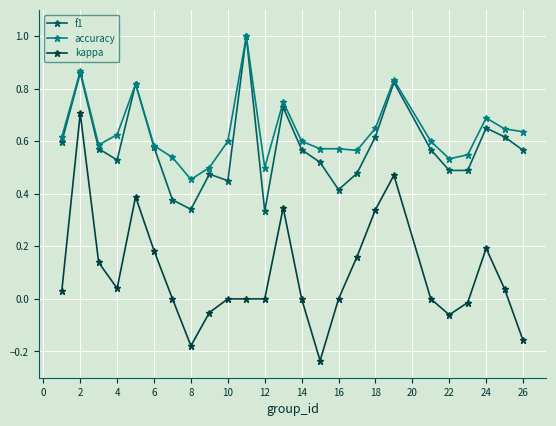

Which series has the largest range (max minus min)?

kappa